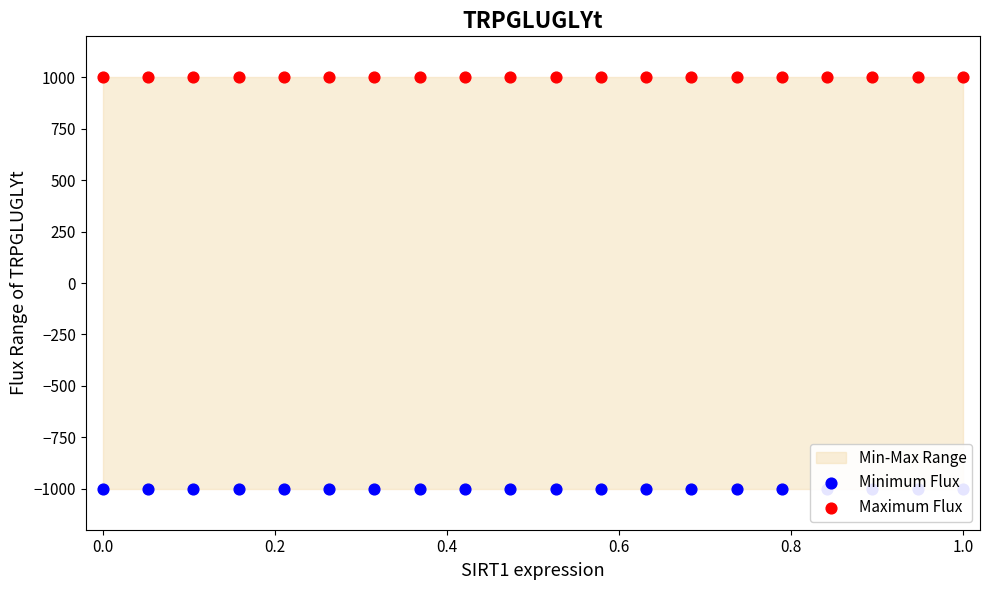

At how many categories does at least one series exceed -655?

20